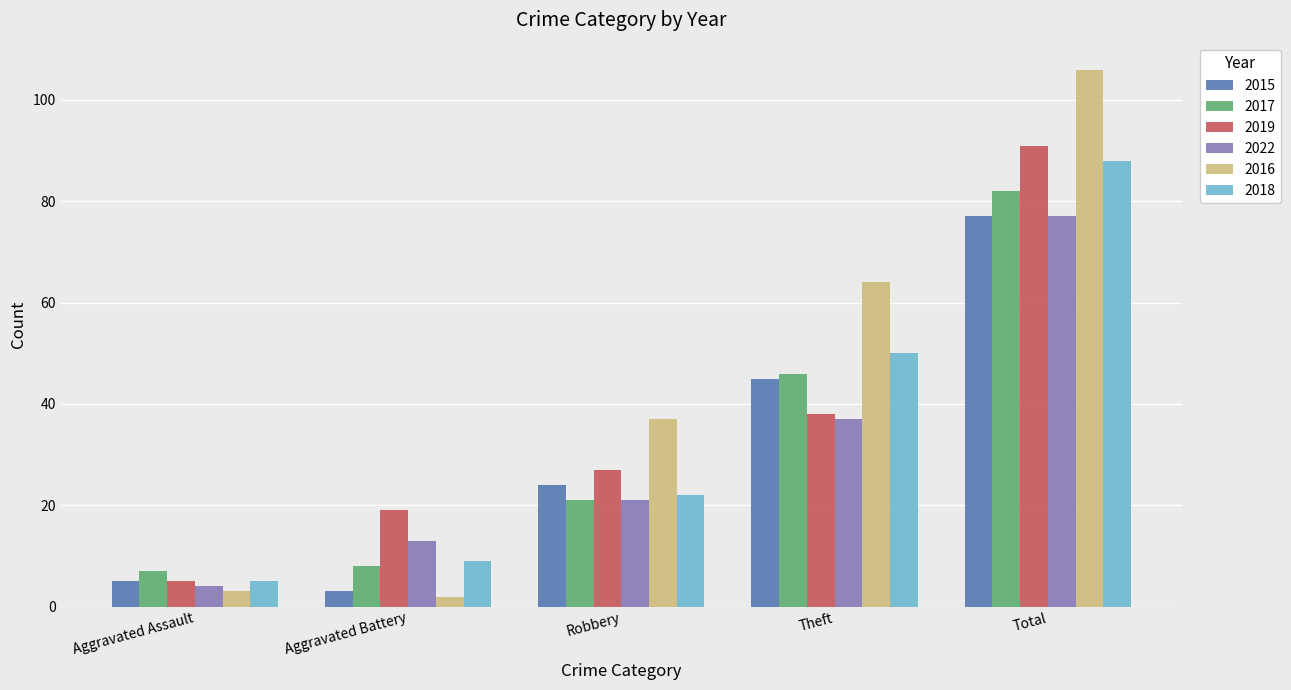

Rank the categories by 2022 value from highest to lowest.

Total, Theft, Robbery, Aggravated Battery, Aggravated Assault